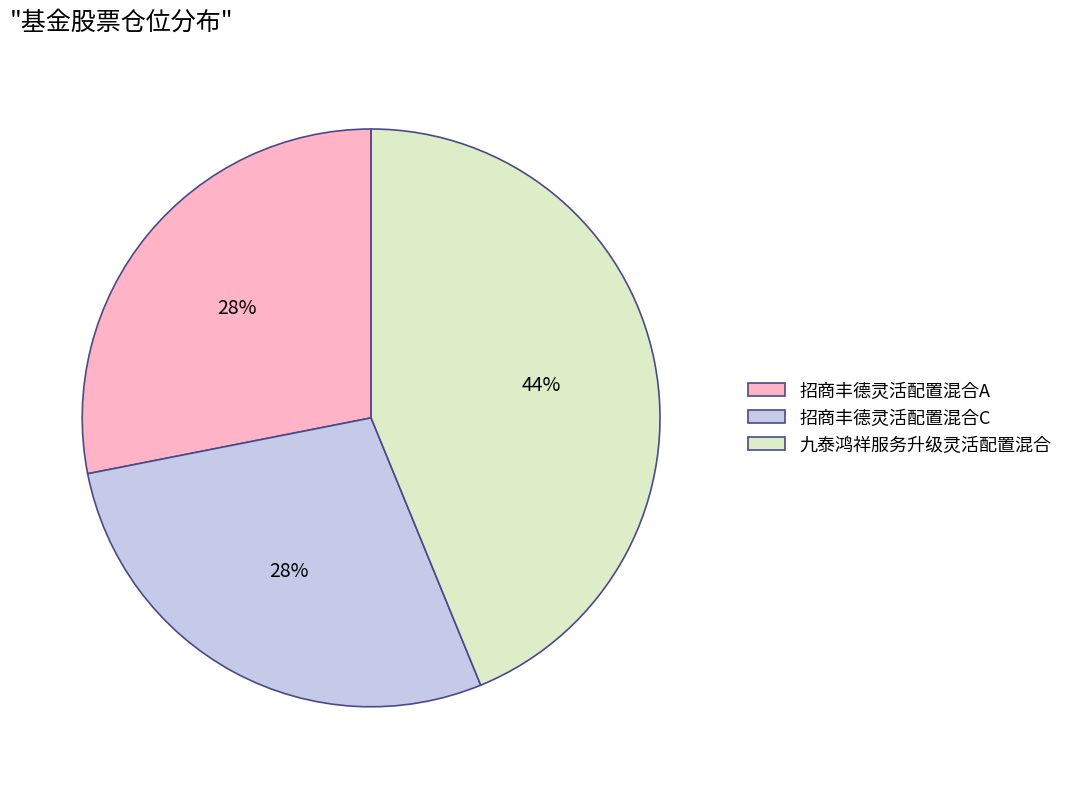

To the nearest percent, what is the average slice percentage?

33%